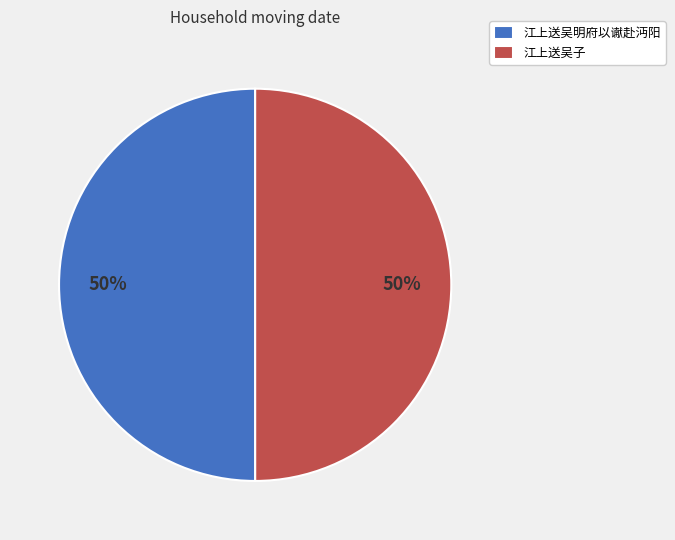

To the nearest percent, what is the average slice percentage?

50%